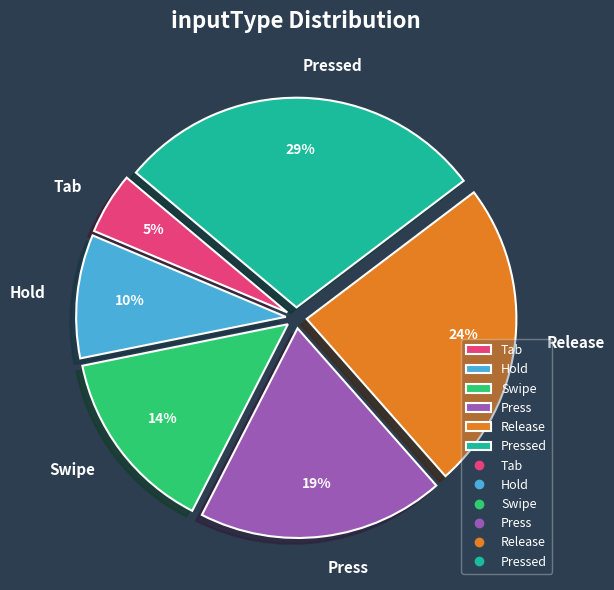

True or false: Pressed accounts for 20% of the total.

False